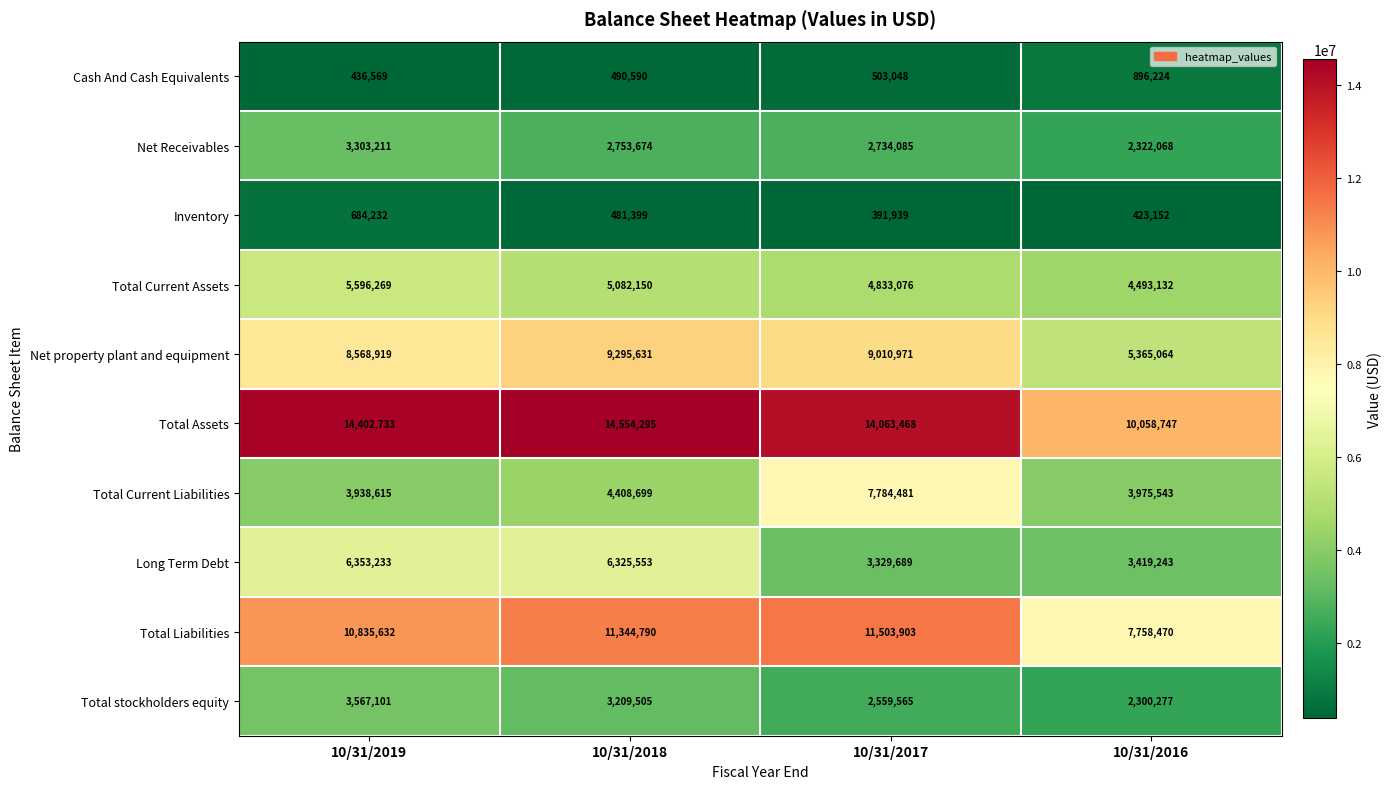

Which series has the largest total across all categories?

Total Assets